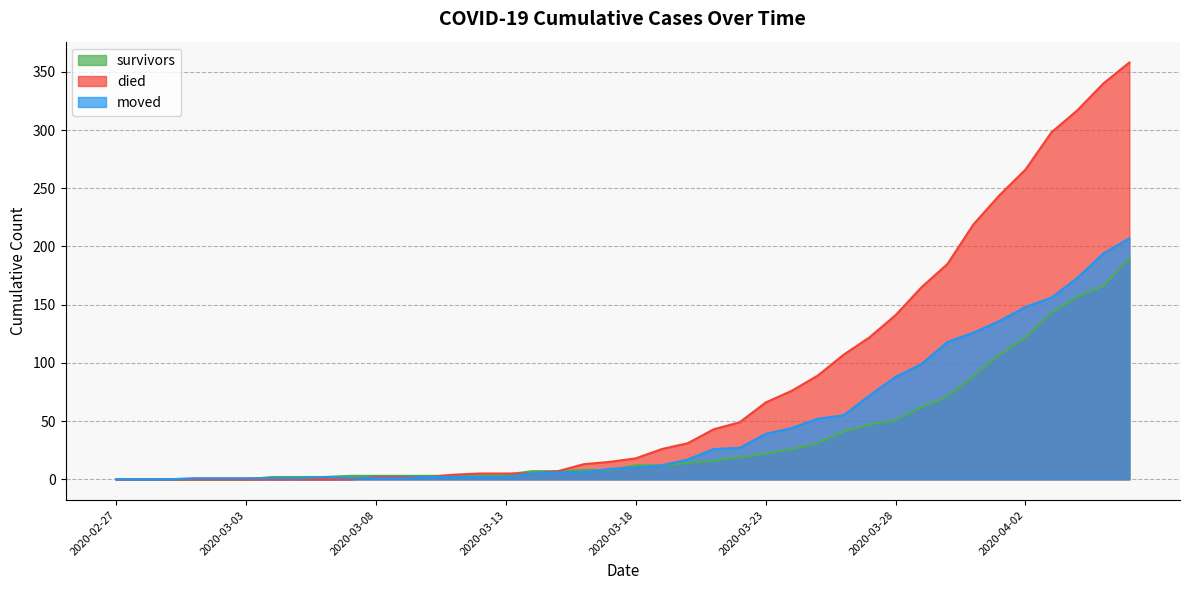

Which category has the lowest value in the moved series?

2020-02-27